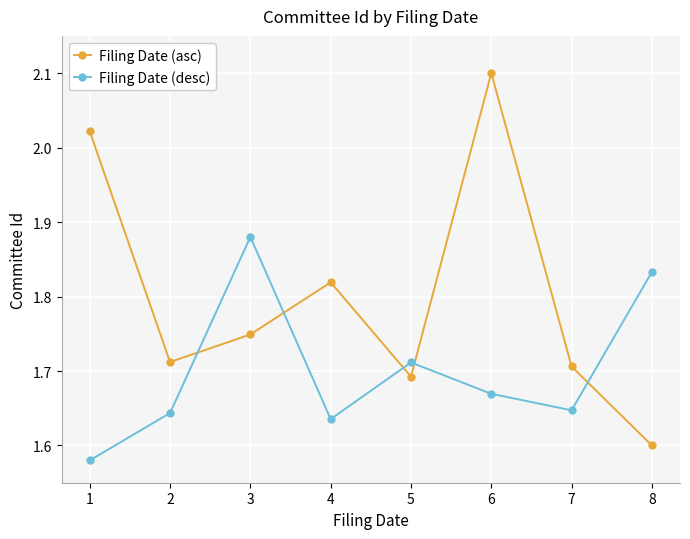

Rank the series by their maximum value, from highest to lowest.

Filing Date (asc), Filing Date (desc)